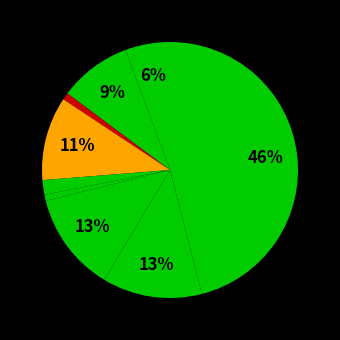

Count the number of slices in the pie.

9